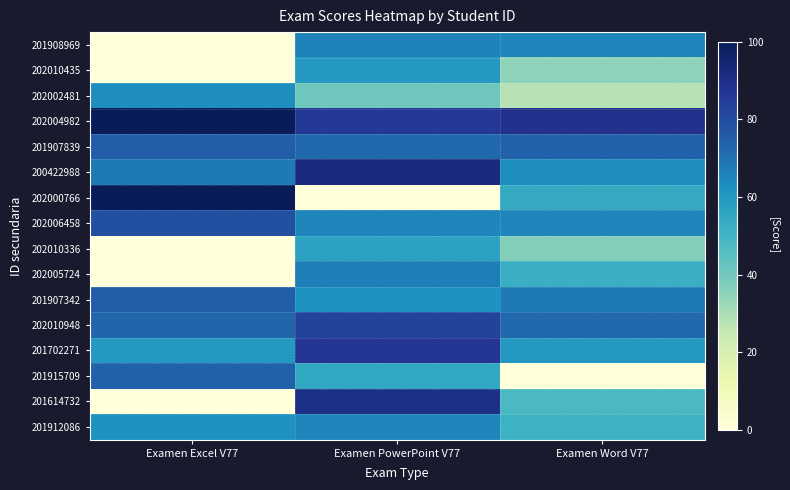

Count the number of data series in this chart.

16